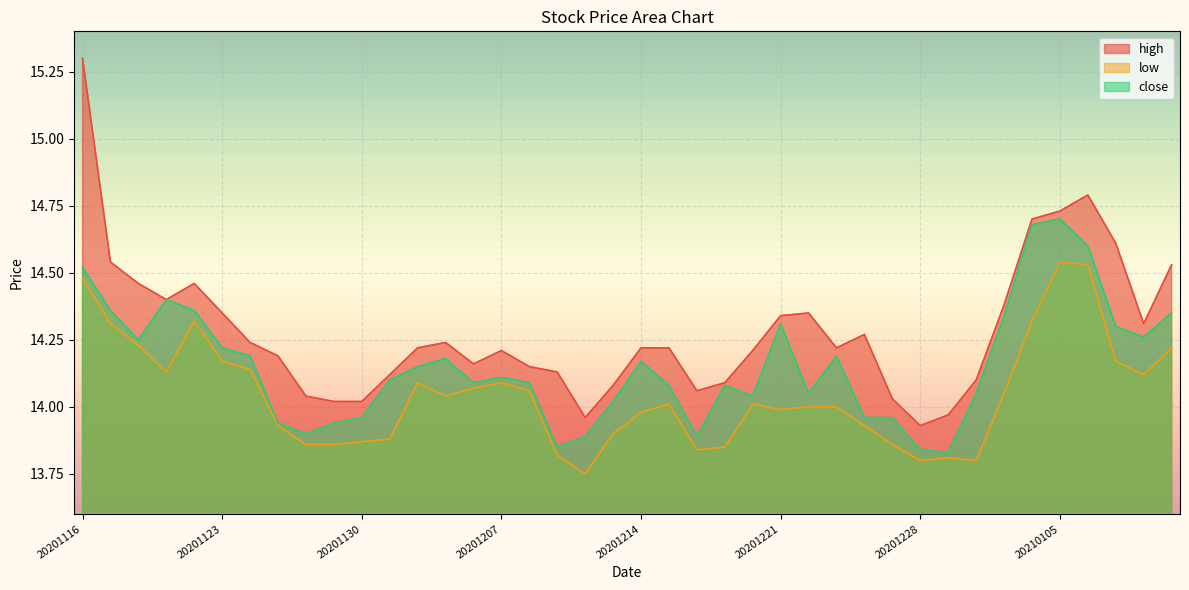

Which has a higher value, 20201203 or 20201223?

20201203